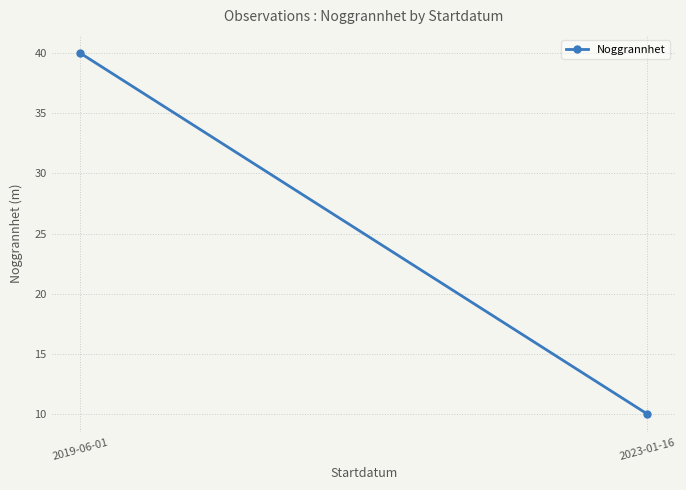

What is the value of the 1st point from the left?

40